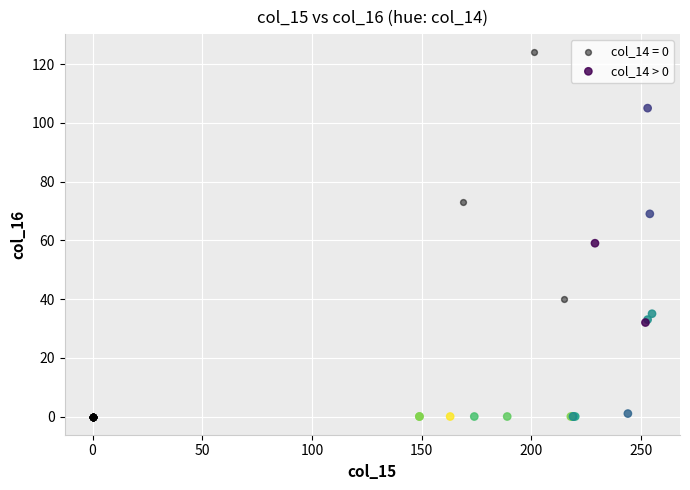

Which series has the largest Y range (max minus min)?

col_14 = 0